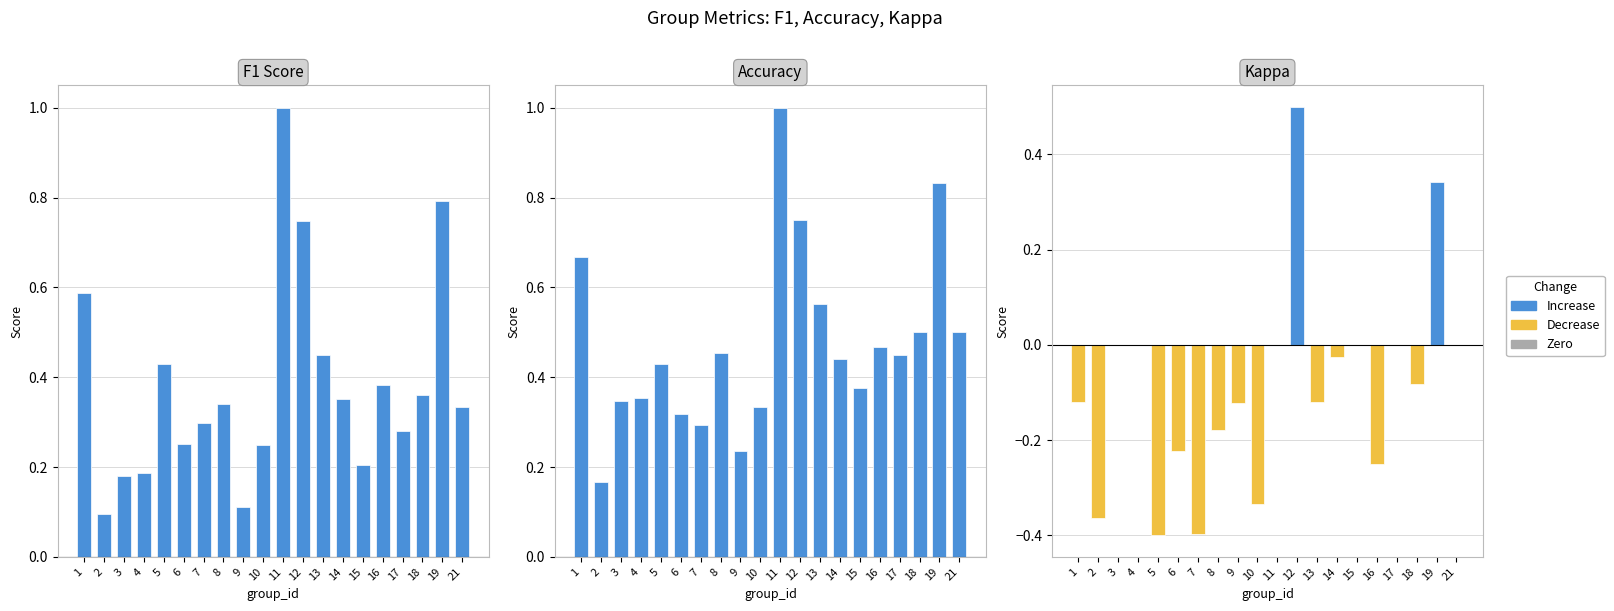

Which category has the lowest value in the f1 series?

2